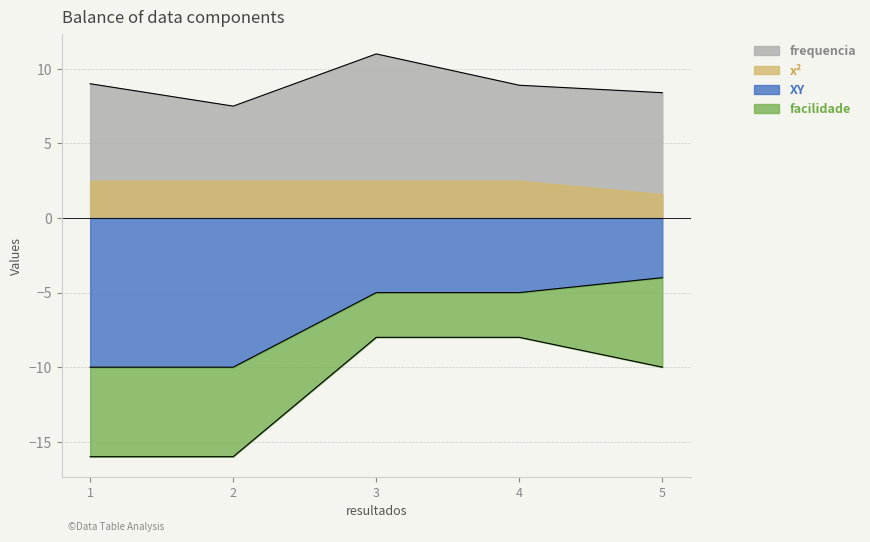

At which label is frequencia closest to 9?

1